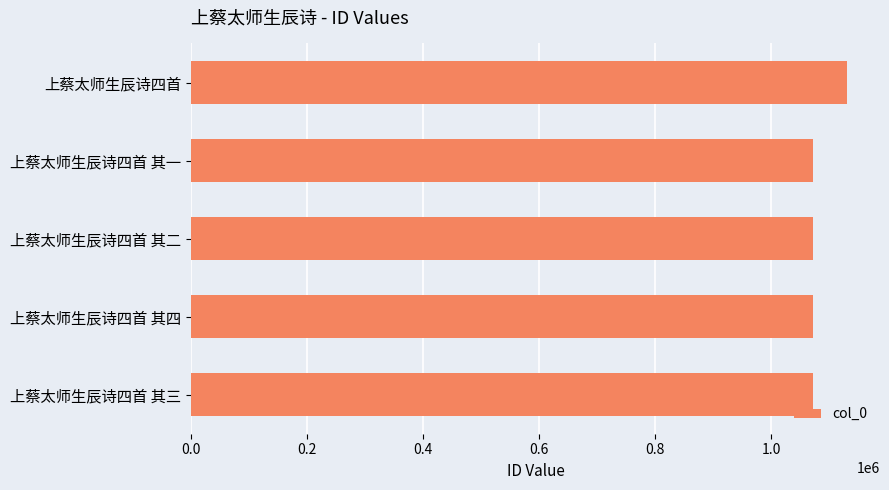

What is the ratio of the value at 上蔡太师生辰诗四首 其二 to the value at 上蔡太师生辰诗四首?

0.9